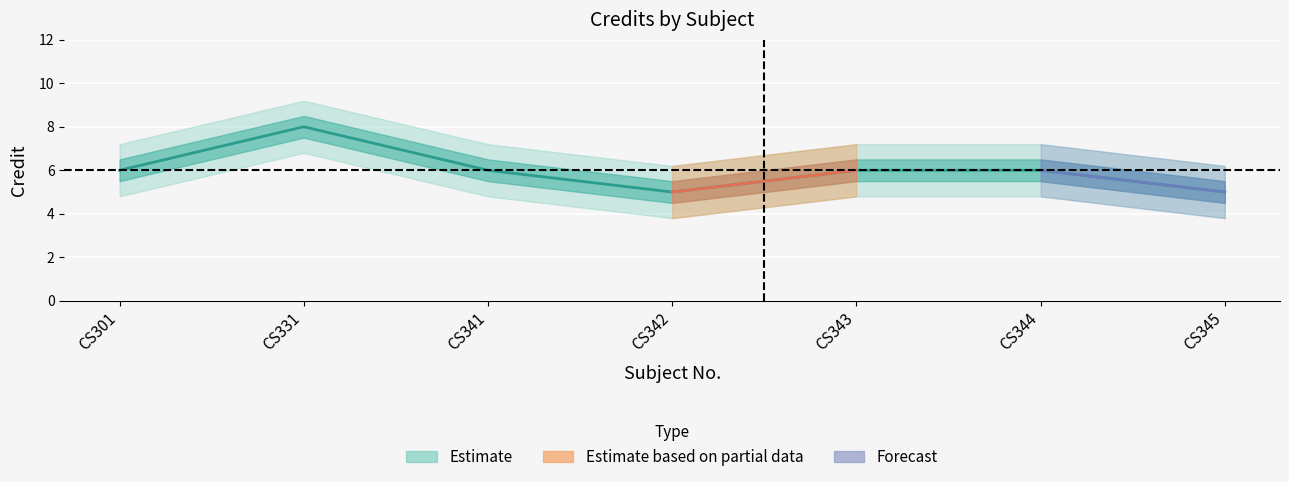

What is the change in value from CS342 to CS344?

+1